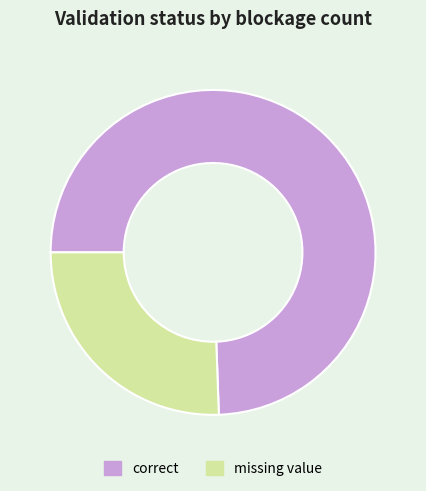

What is the ratio of the value at correct to the value at missing value?

2.9